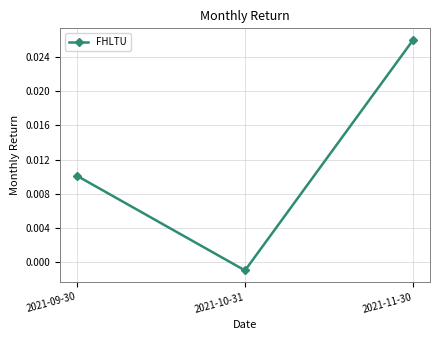

What position from the right is 2021-10-31?

2